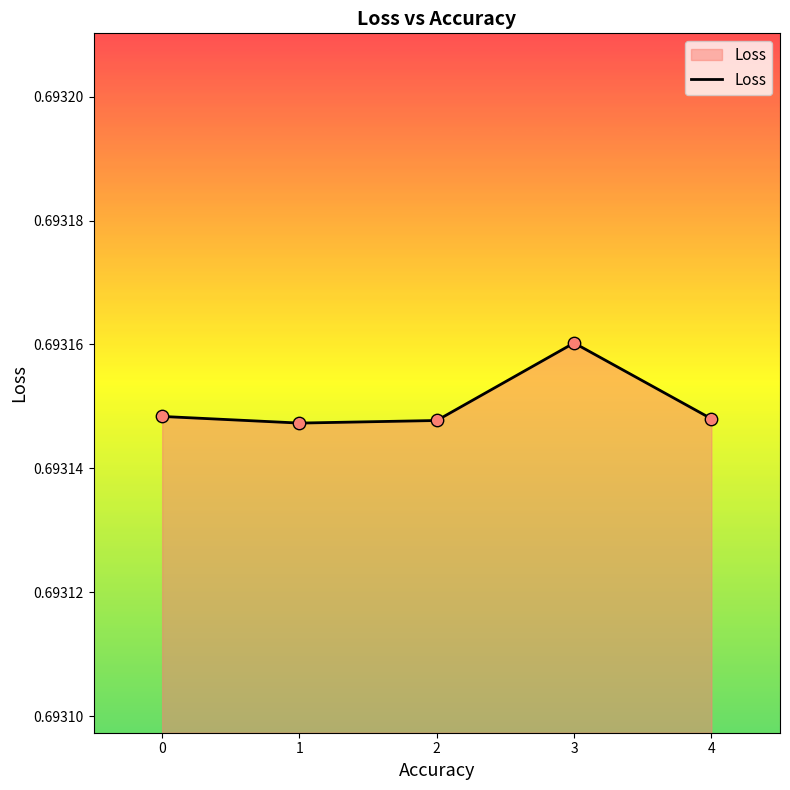

Which has a higher value, 1 or 0?

0